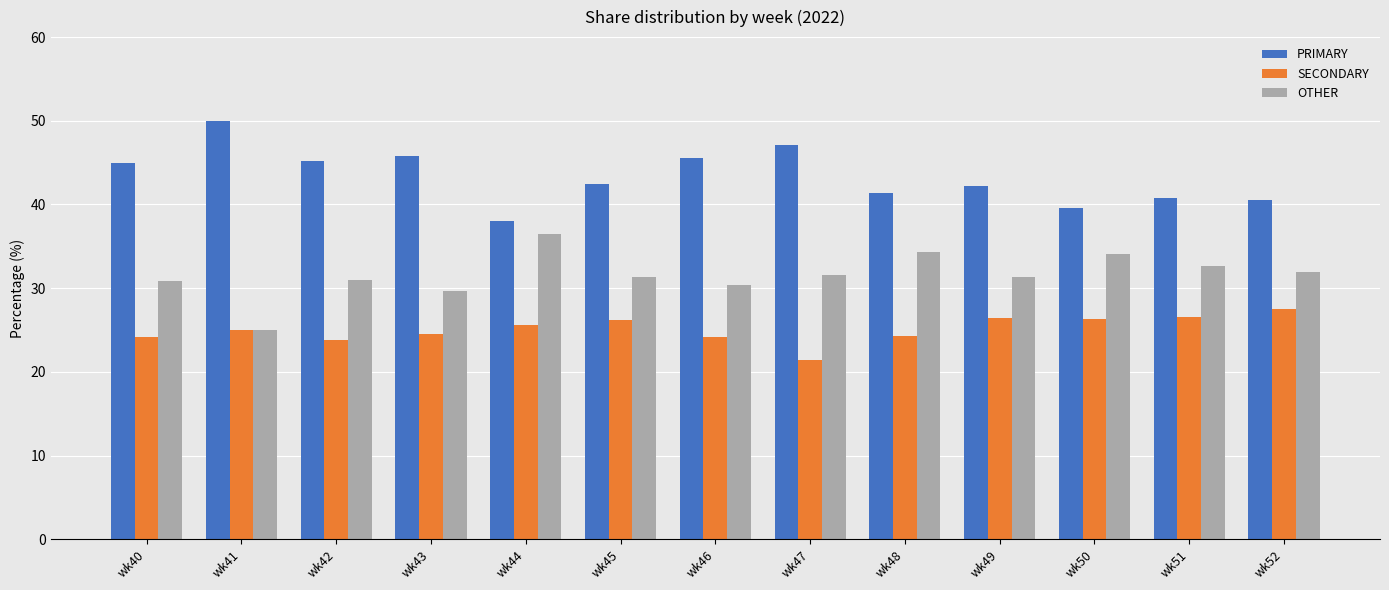

What value does the OTHER series have at wk46?

30.4